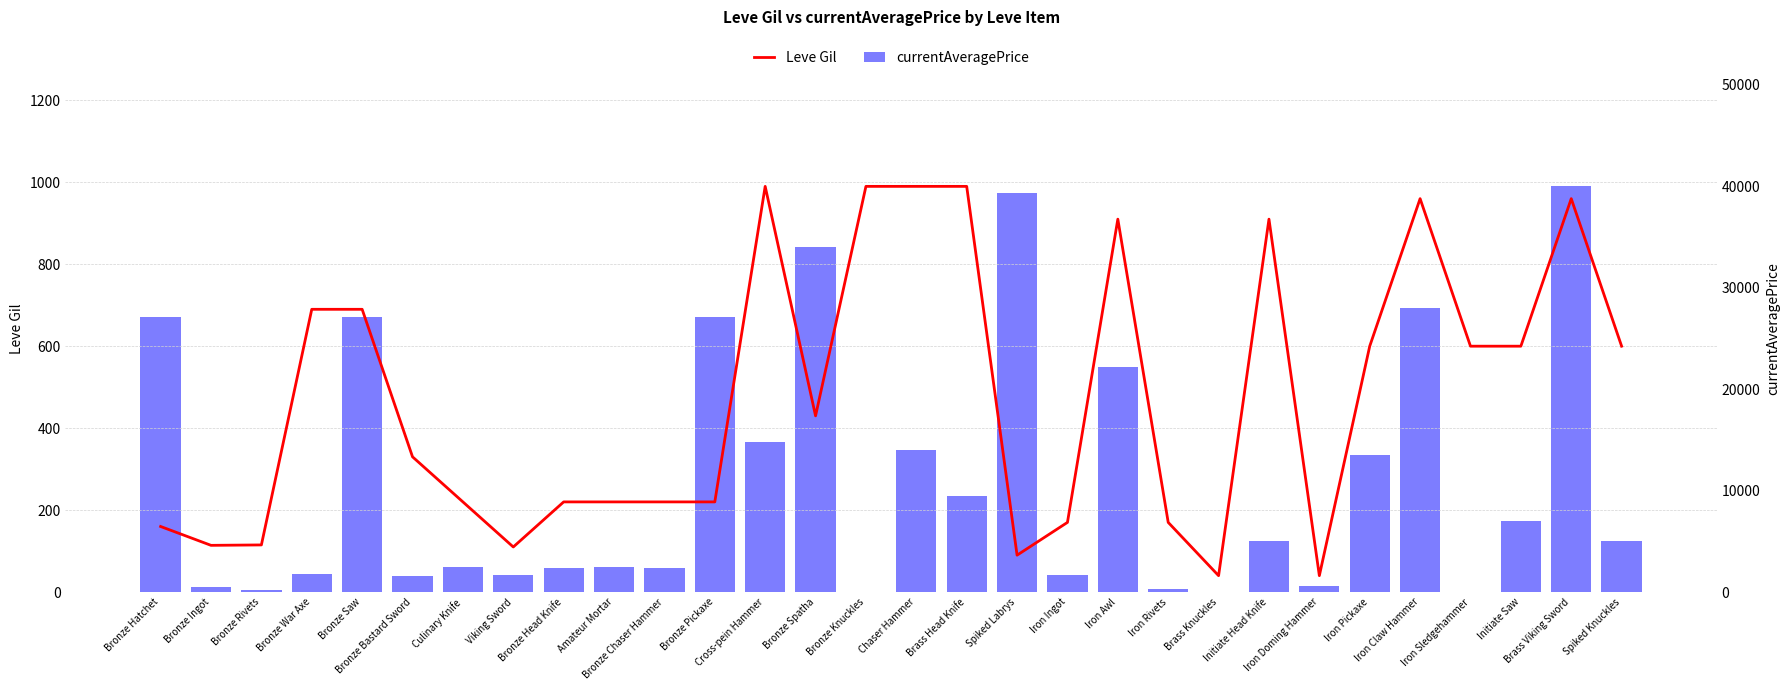

What is the difference between the maximum and minimum values in the Leve Gil series?

950